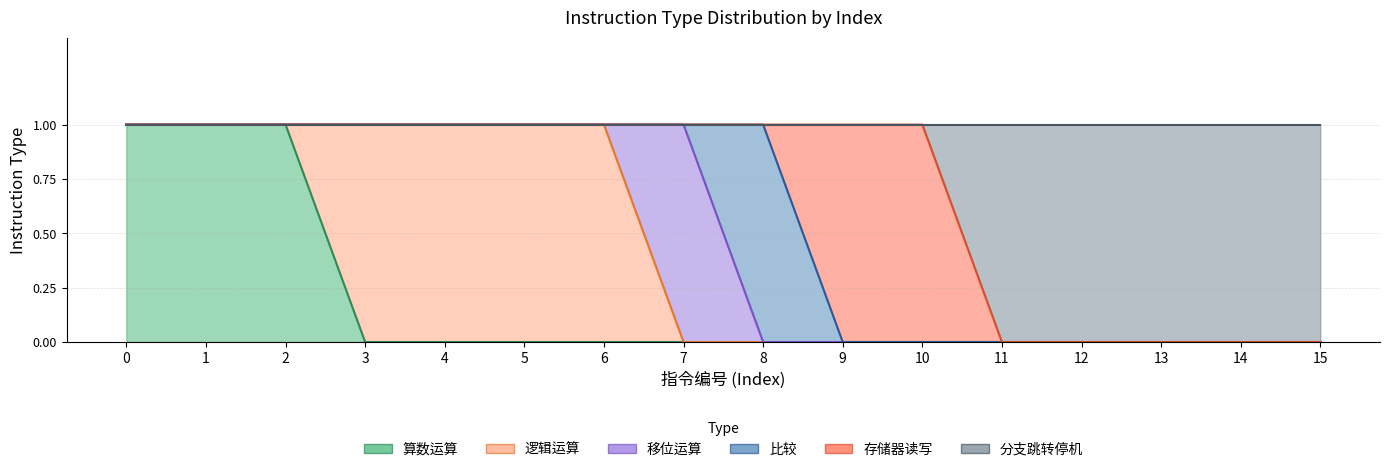

Which series has the largest total across all categories?

分支跳转停机